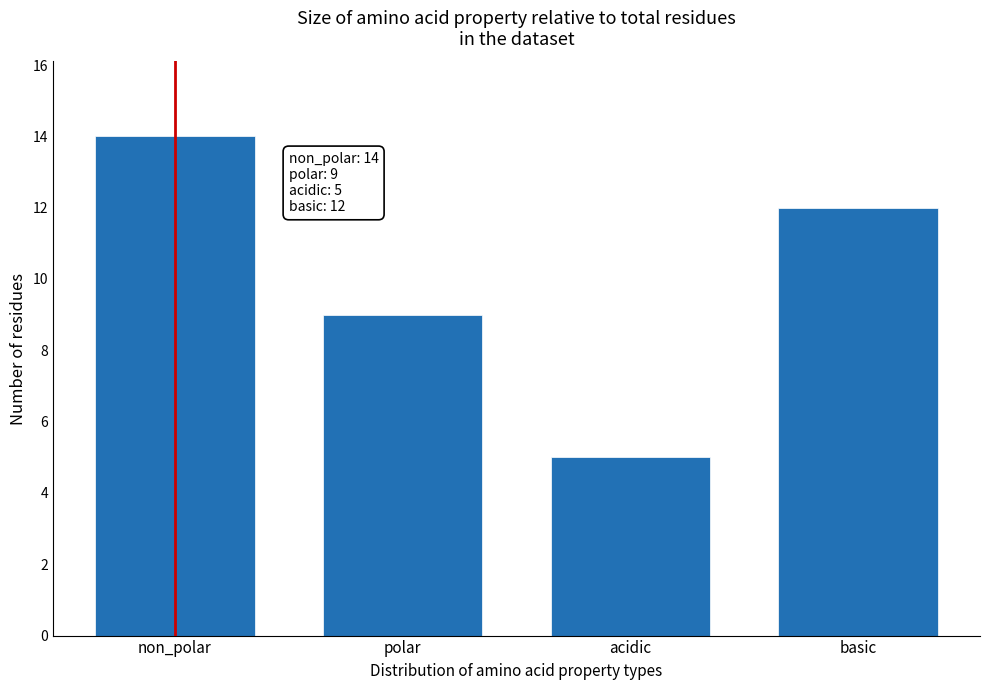

Reading right to left, what are all the values shown in this chart?

basic=12	acidic=5	polar=9	non_polar=14